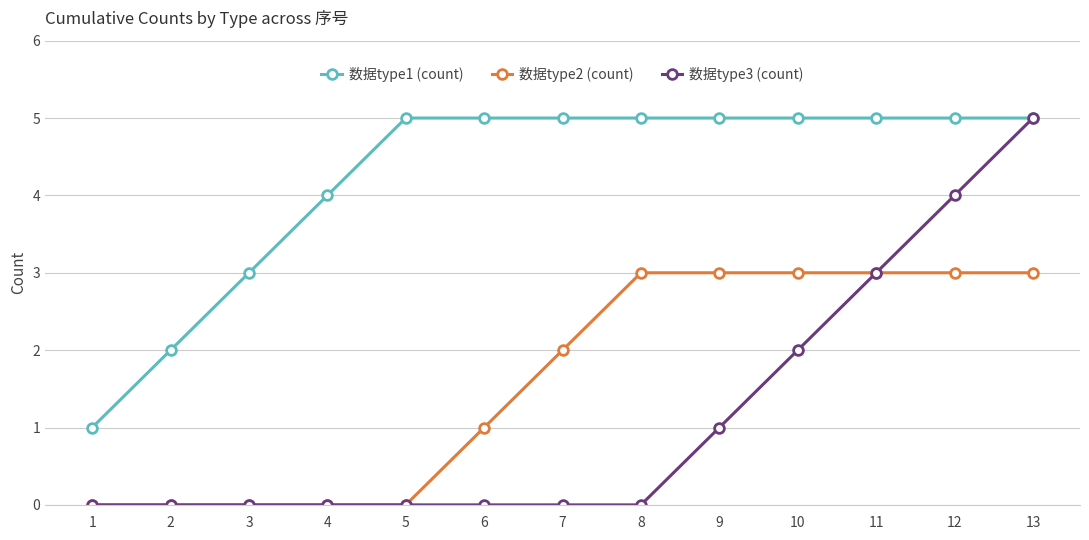

True or false: 数据type1 (count) and 数据type2 (count) cross at least once.

False